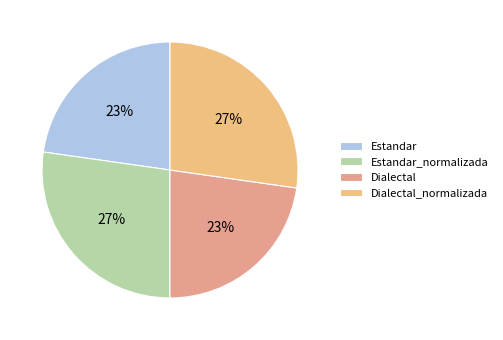

Is it true that Dialectal is 23% of the pie?

True